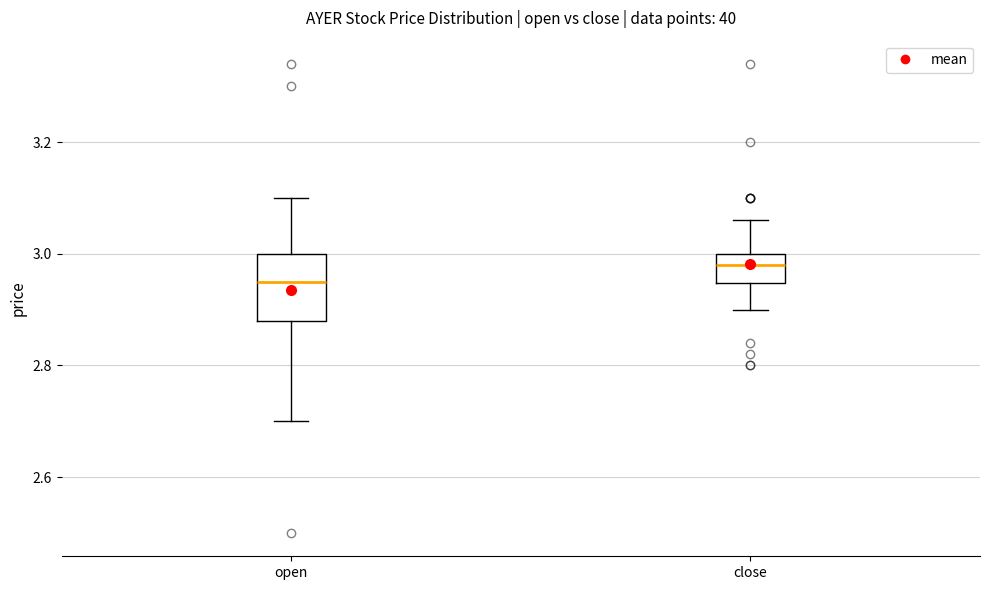

Reading left to right, read every box against the y-axis: the position of its median line, the range the box covers, and the ends of its whiskers. The values are not printed on the chart, so give them approximately, as read against the axis.

open: median 2.96, box 2.88 to 3.00, whiskers 2.70 to 3.10
close: median 2.98, box 2.94 to 3.00, whiskers 2.90 to 3.06